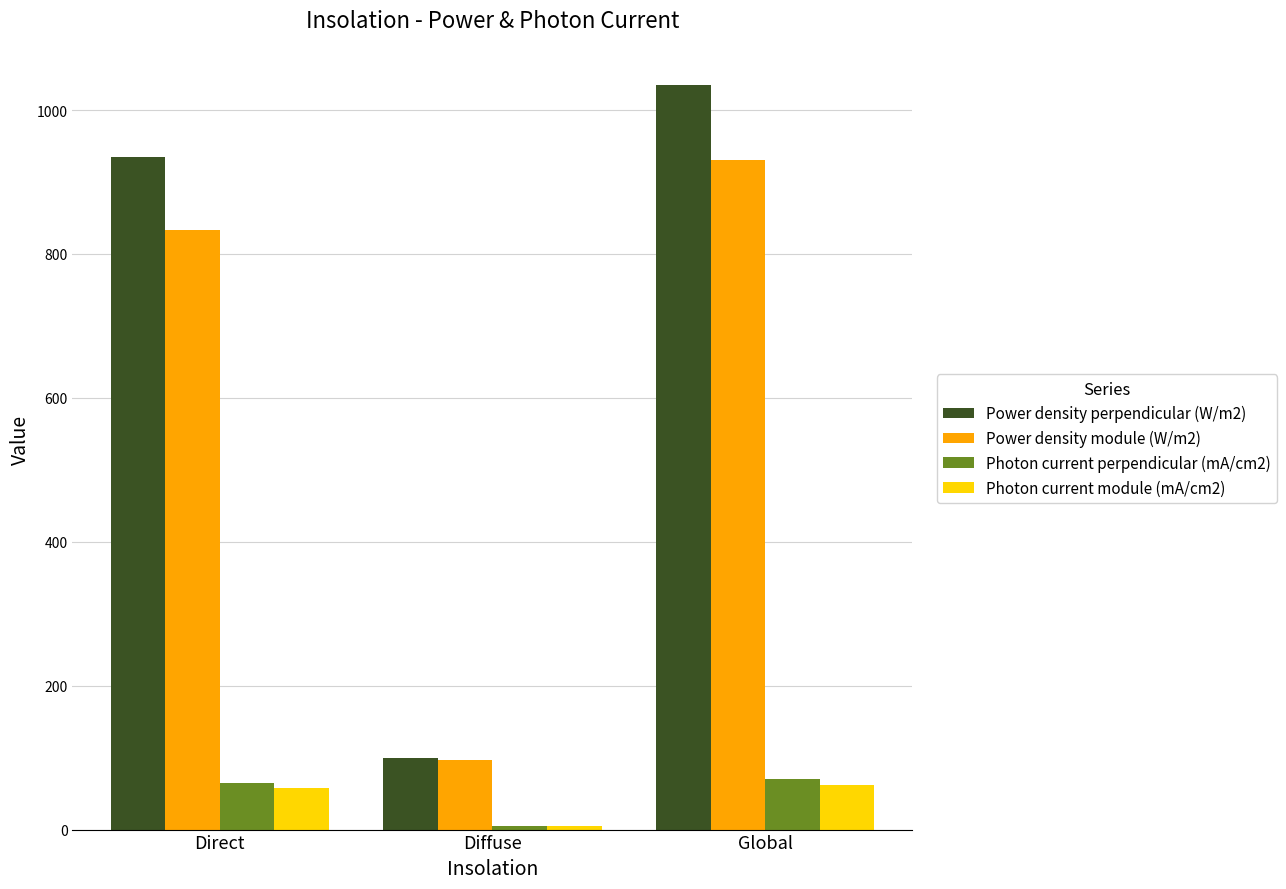

What are all the series names shown in the legend?

Power density perpendicular (W/m2), Power density module (W/m2), Photon current perpendicular (mA/cm2), Photon current module (mA/cm2)